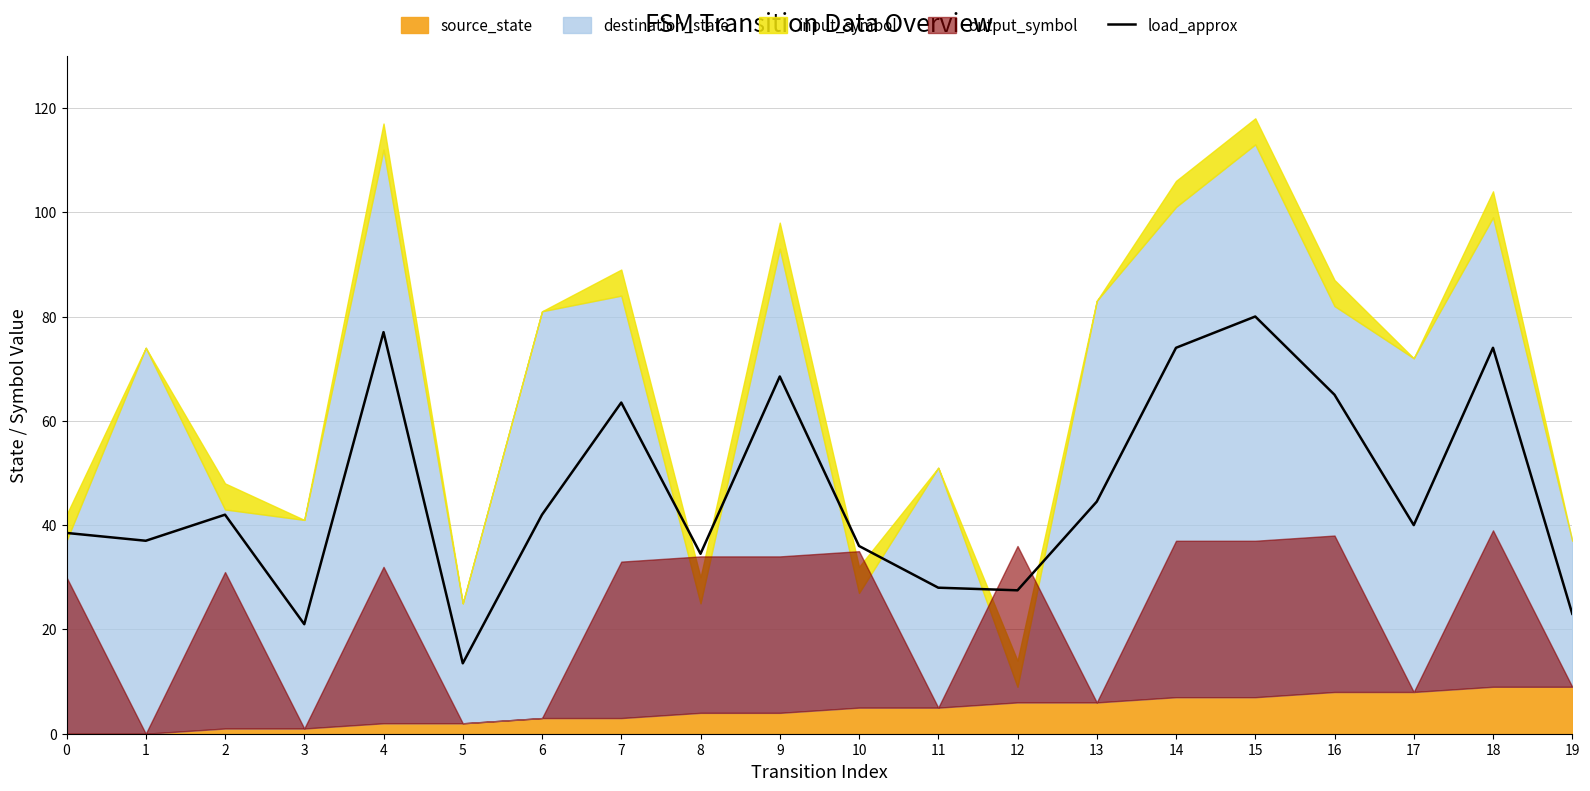

What value does the data have at 14?

74.0